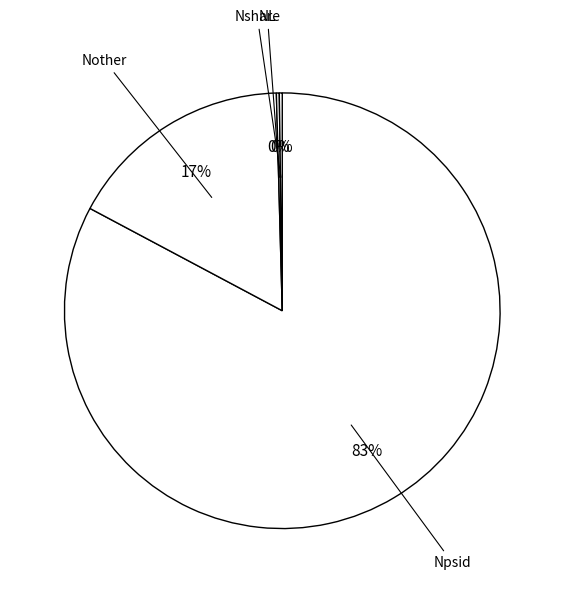

Which category accounts for the majority?

Npsid